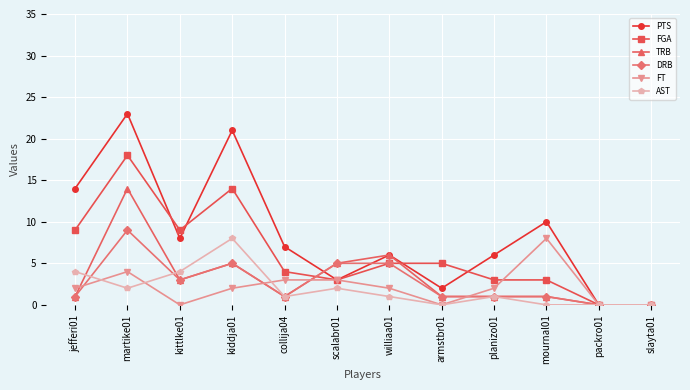

At which category is the sum across all series the highest?

martike01